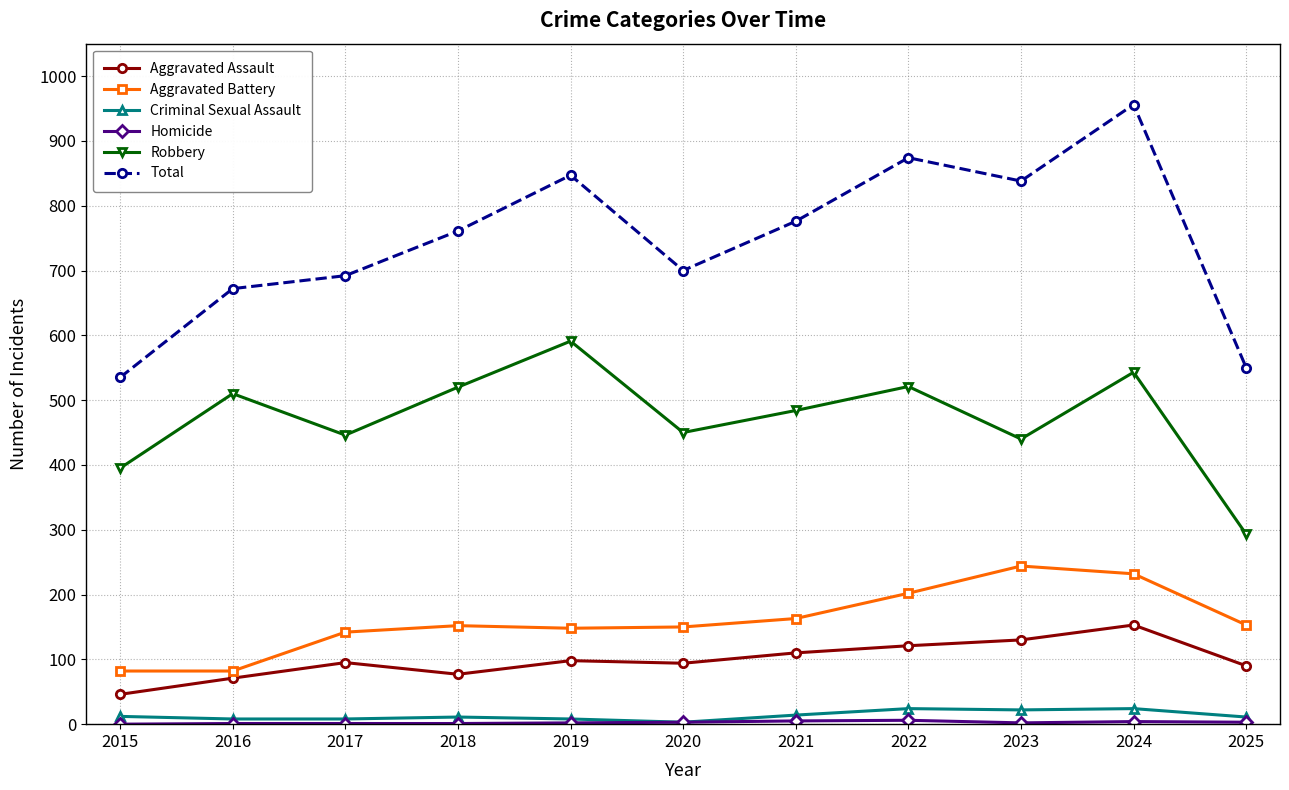

At how many categories does at least one series exceed 880?

1